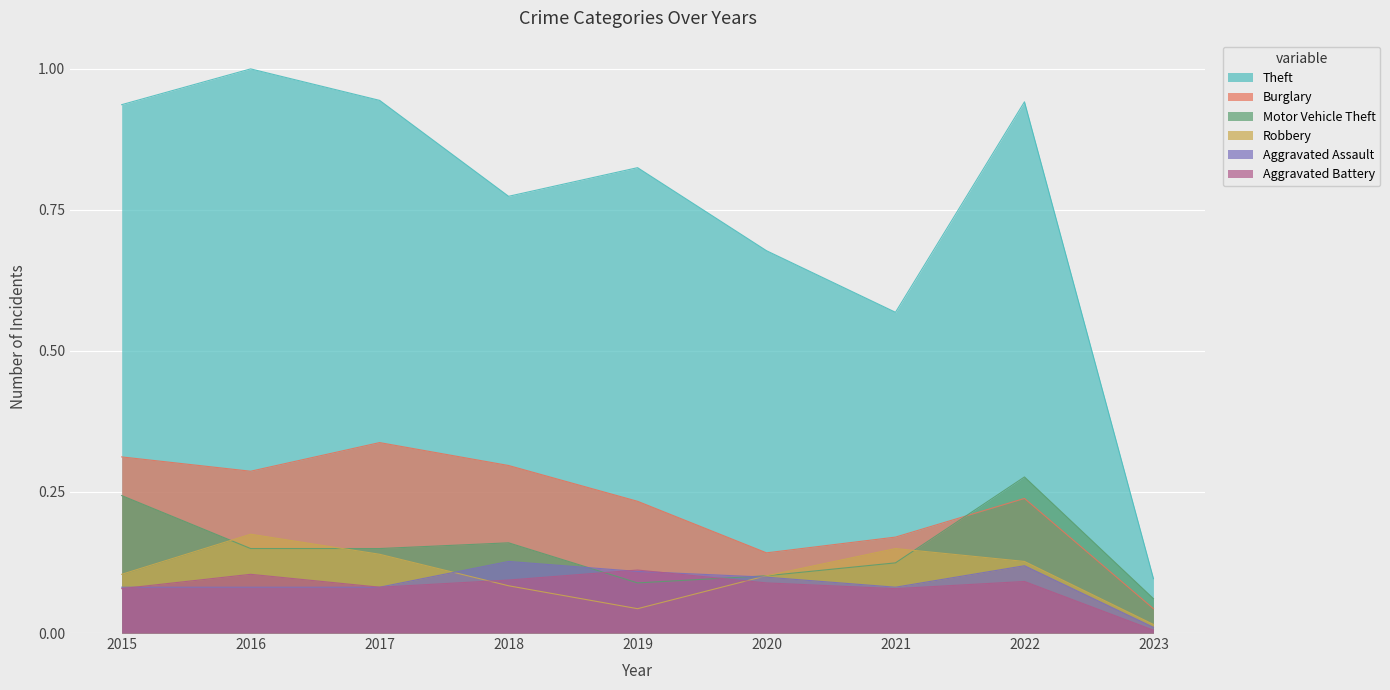

Which series has the largest total across all categories?

Theft